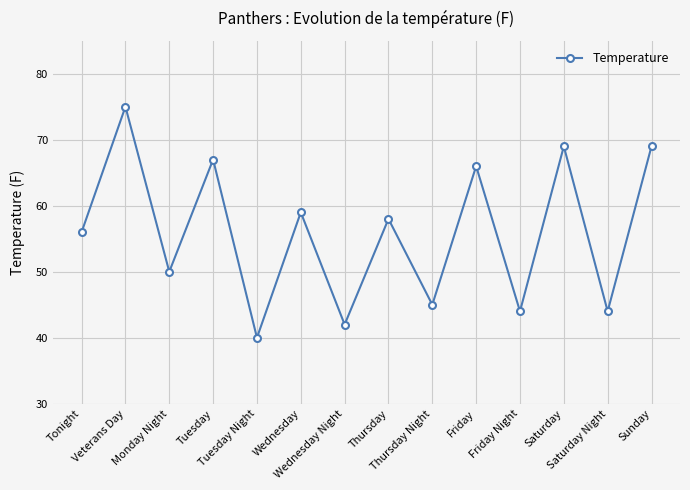

The value at Tuesday Night is 13. True or false?

False